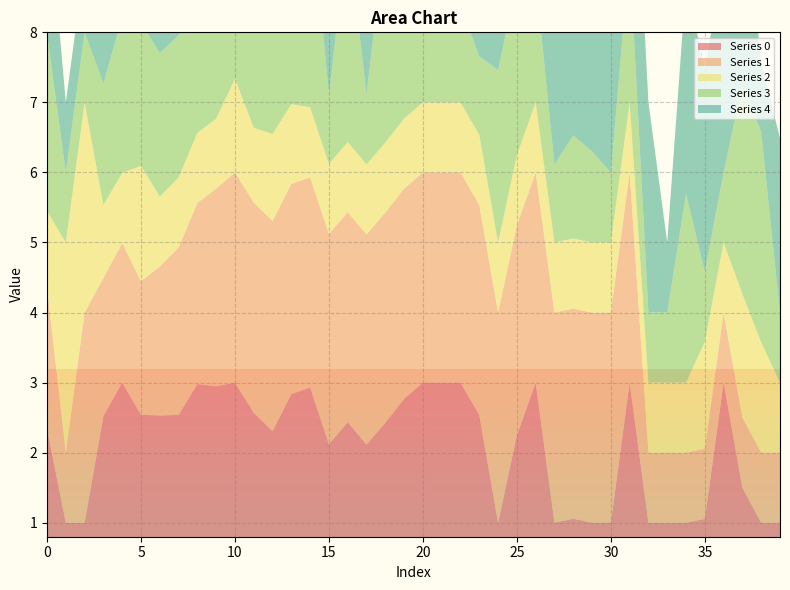

Reading right to left, list all the values displayed in this chart.

0: 39=1.0	38=1.0	37=1.5	36=3.0	35=1.1	34=1.0	33=1.0	32=1.0	31=3.0	30=1.0	29=1.0	28=1.1	27=1.0	26=3.0	25=2.2	24=1.0	23=2.5	22=3.0	21=3.0	20=3.0	19=2.8	18=2.4	17=2.1	16=2.4	15=2.1	14=2.9	13=2.8	12=2.3	11=2.6	10=3.0	9=2.9	8=3.0	7=2.5	6=2.5	5=2.5	4=3.0	3=2.5	2=1.0	1=1.0	0=2.3
1: 39=1.0	38=1.0	37=1.0	36=1.0	35=1.0	34=1.0	33=1.0	32=1.0	31=3.0	30=3.0	29=3.0	28=3.0	27=3.0	26=3.0	25=3.0	24=3.0	23=3.0	22=3.0	21=3.0	20=3.0	19=3.0	18=3.0	17=3.0	16=3.0	15=3.0	14=3.0	13=3.0	12=3.0	11=3.0	10=3.0	9=2.8	8=2.6	7=2.4	6=2.1	5=1.9	4=2.0	3=2.0	2=3.0	1=1.0	0=2.0
2: 39=1.0	38=1.6	37=1.8	36=1.0	35=1.5	34=1.0	33=1.0	32=1.0	31=1.0	30=1.0	29=1.0	28=1.0	27=1.0	26=1.0	25=1.0	24=1.0	23=1.0	22=1.0	21=1.0	20=1.0	19=1.0	18=1.0	17=1.0	16=1.0	15=1.0	14=1.0	13=1.1	12=1.2	11=1.1	10=1.3	9=1.0	8=1.0	7=1.0	6=1.0	5=1.6	4=1.0	3=1.0	2=3.0	1=3.0	0=1.1
3: 39=1.0	38=3.0	37=3.0	36=1.0	35=1.0	34=2.7	33=1.0	32=1.0	31=2.1	30=1.0	29=1.3	28=1.5	27=1.1	26=1.8	25=2.5	24=2.5	23=1.1	22=1.4	21=2.6	20=3.0	19=2.2	18=3.0	17=1.0	16=3.0	15=1.0	14=3.0	13=2.7	12=2.5	11=2.0	10=2.1	9=2.2	8=1.7	7=2.0	6=2.0	5=2.1	4=2.2	3=1.7	2=1.0	1=1.0	0=2.5
4: 39=2.5	38=1.0	37=3.0	36=3.0	35=2.9	34=3.0	33=1.0	32=3.0	31=3.0	30=3.0	29=3.0	28=3.0	27=3.0	26=3.0	25=3.0	24=3.0	23=2.7	22=3.0	21=3.0	20=3.0	19=2.8	18=2.4	17=1.6	16=1.8	15=2.2	14=2.0	13=1.6	12=2.0	11=1.8	10=2.0	9=1.9	8=2.0	7=2.1	6=1.8	5=2.1	4=2.1	3=2.1	2=1.0	1=1.0	0=2.0